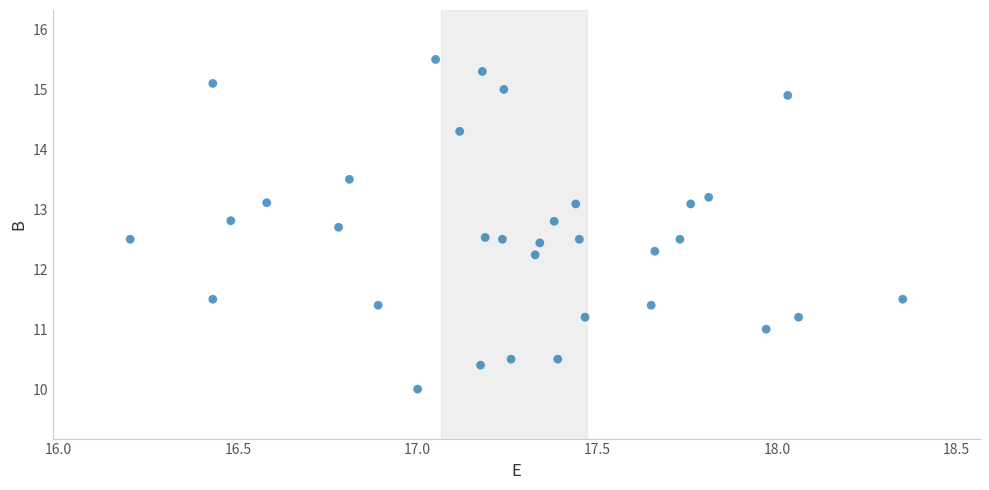

What is the range of X values (max minus min)?

2.2